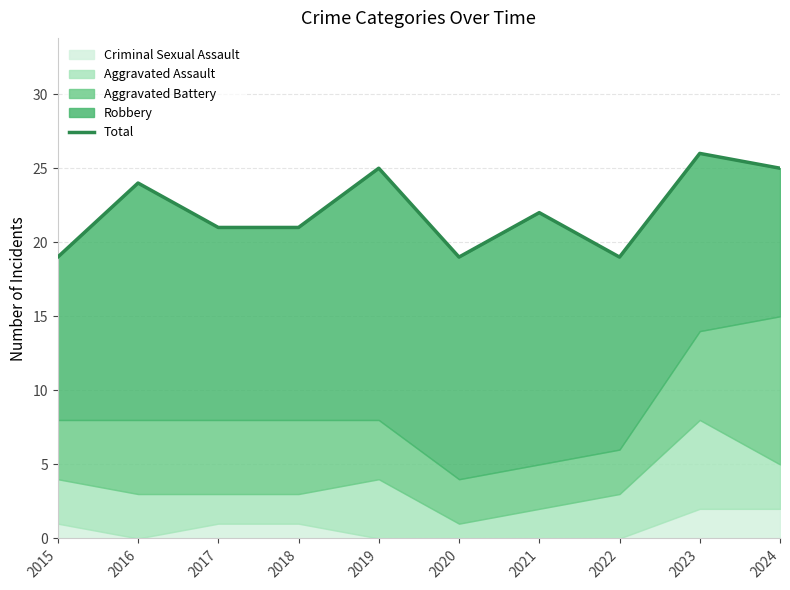

What is the value of the 2nd point from the left?

24